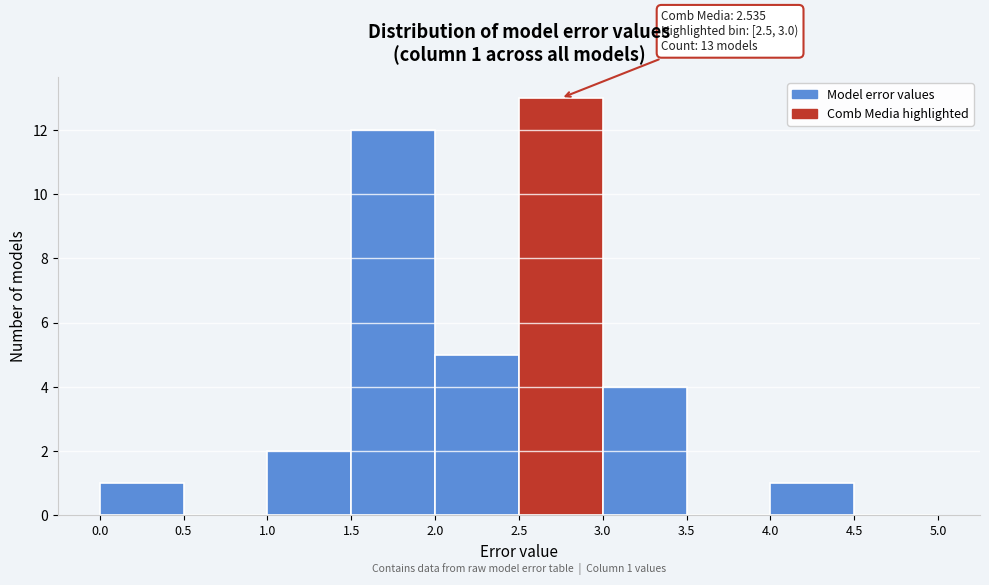

Over which range of the x-axis is the bar tallest?

2.5 to 3.0